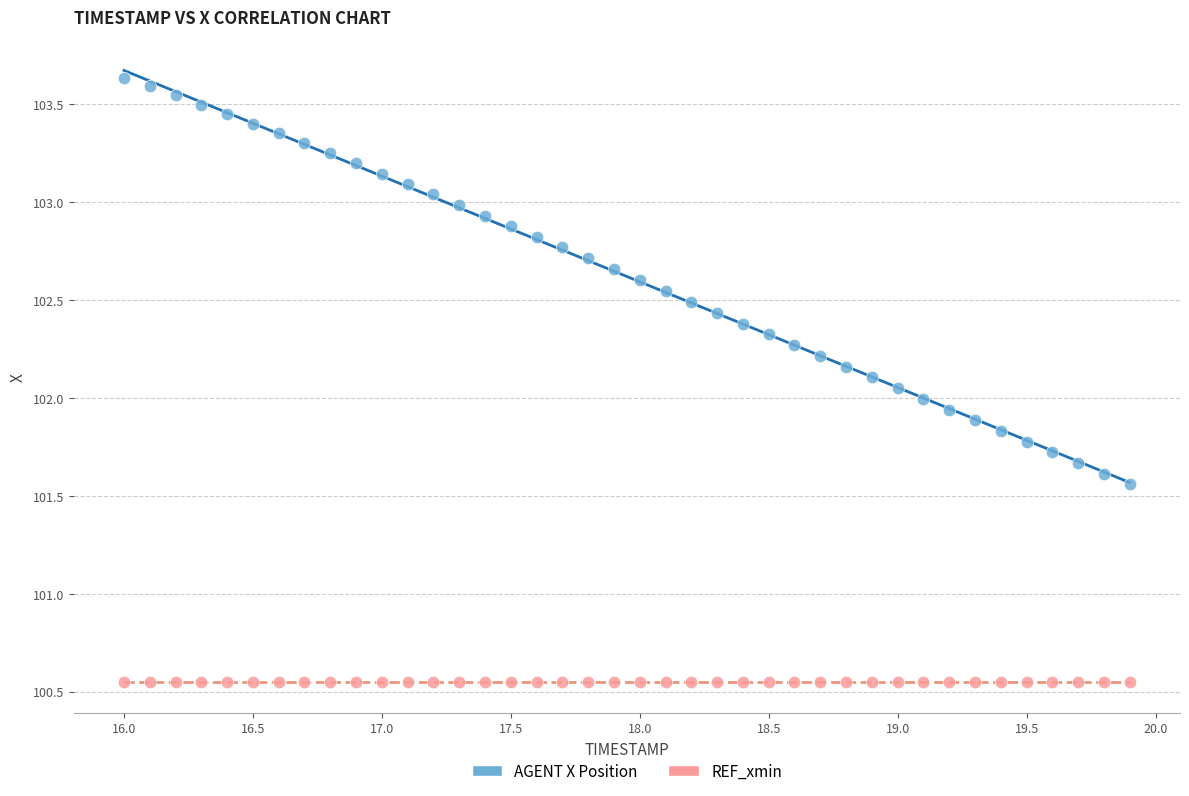

How many points are shown in the scatter plot?

80